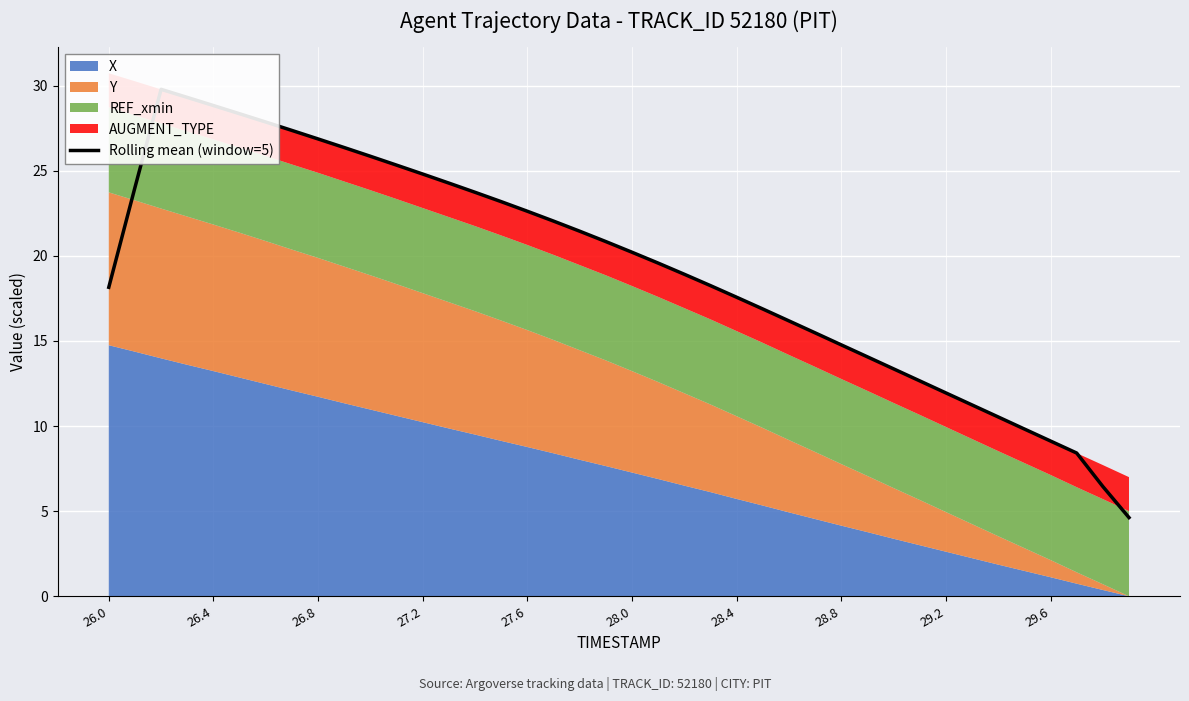

Reading right to left, what are all the values shown in this chart?

4.6	6.5	8.4	9.1	9.8	10.5	11.2	11.9	12.7	13.4	14.1	14.8	15.5	16.2	16.9	17.6	18.3	18.9	19.6	20.2	20.8	21.5	22.0	22.6	23.2	23.7	24.3	24.8	25.3	25.9	26.4	26.9	27.4	27.9	28.4	28.8	29.3	29.8	24.0	18.2